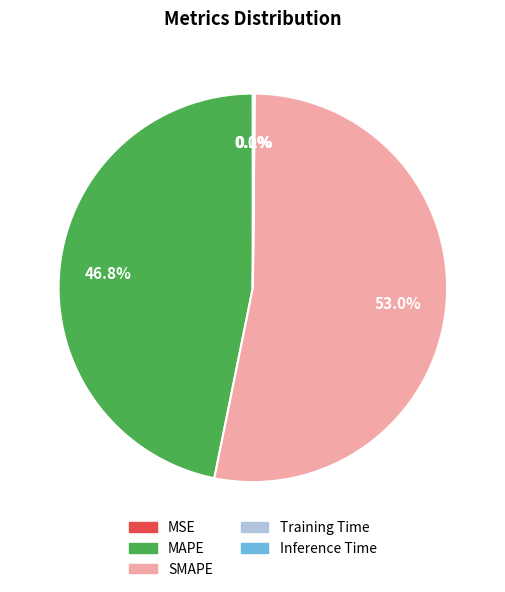

Do SMAPE and MAPE together represent more than half of the pie?

Yes